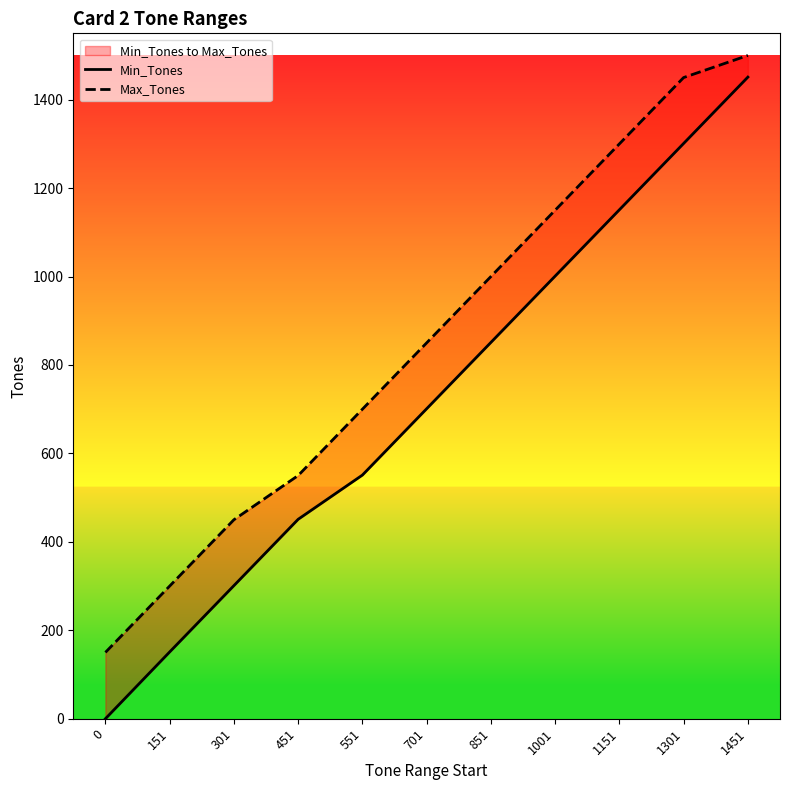

Rank the series at 0 from highest to lowest value.

Max_Tones, Min_Tones